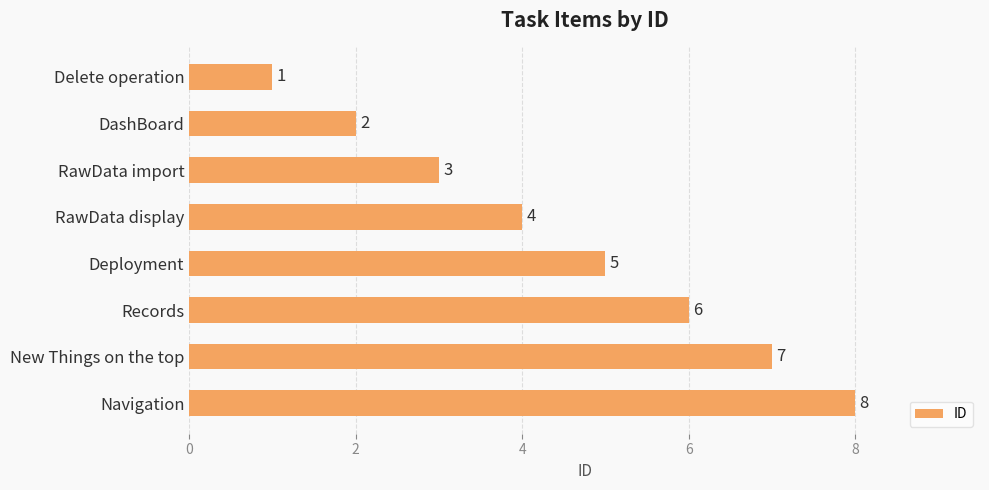

Approximately how many times larger is the value at RawData import compared to Delete operation?

3.0